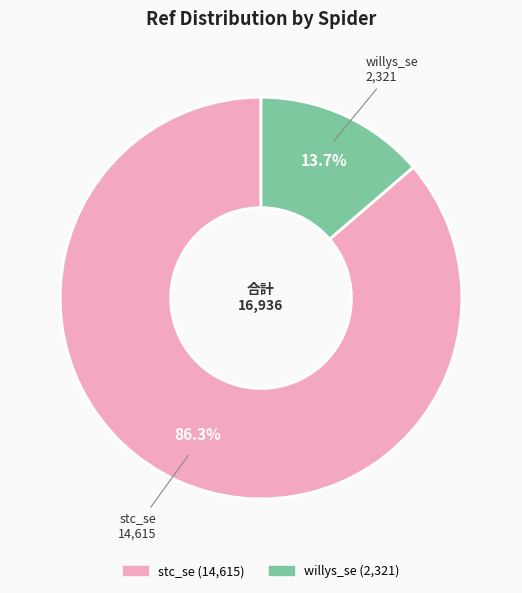

What is the ratio of the value at stc_se to the value at willys_se?

6.3